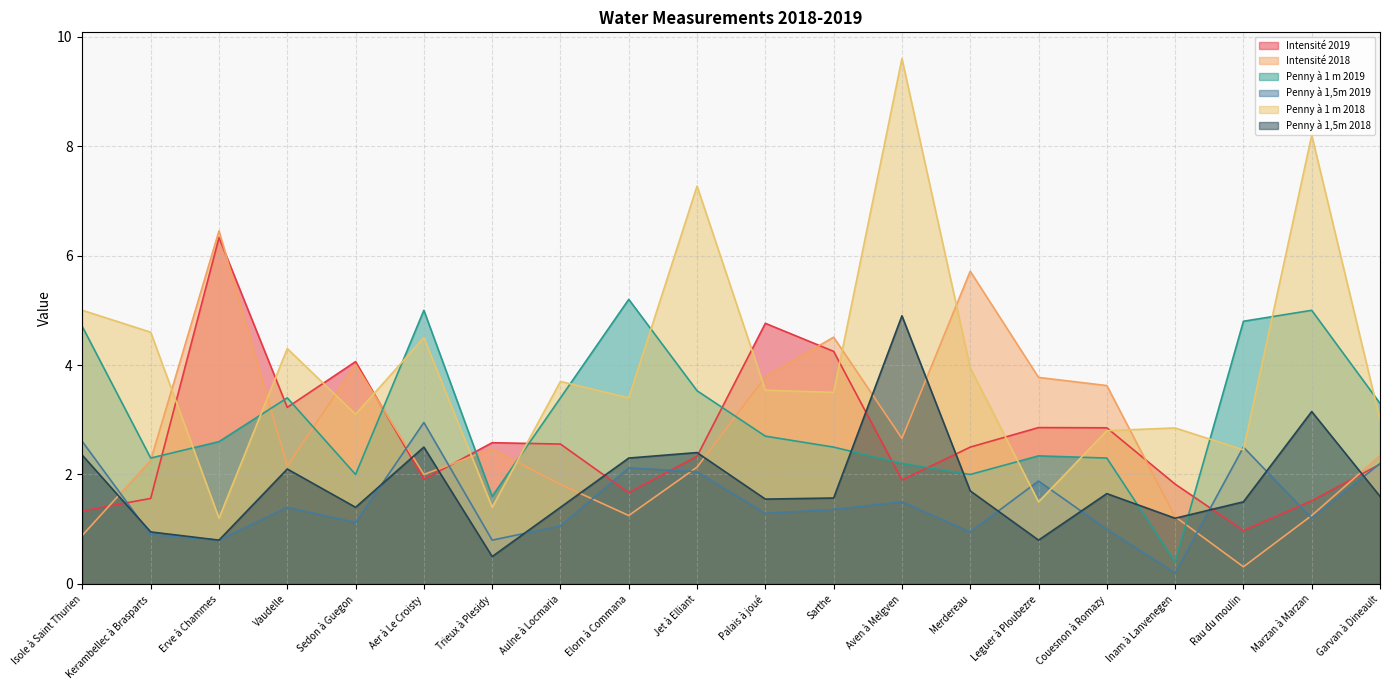

How many lines are shown in the chart?

6